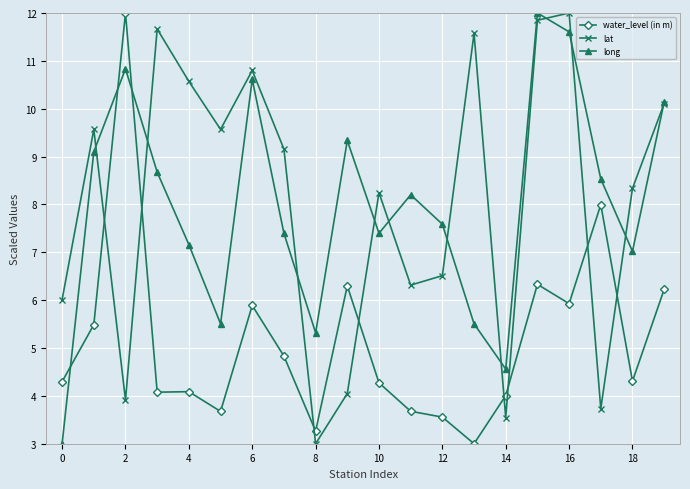

How many lines are shown in the chart?

3